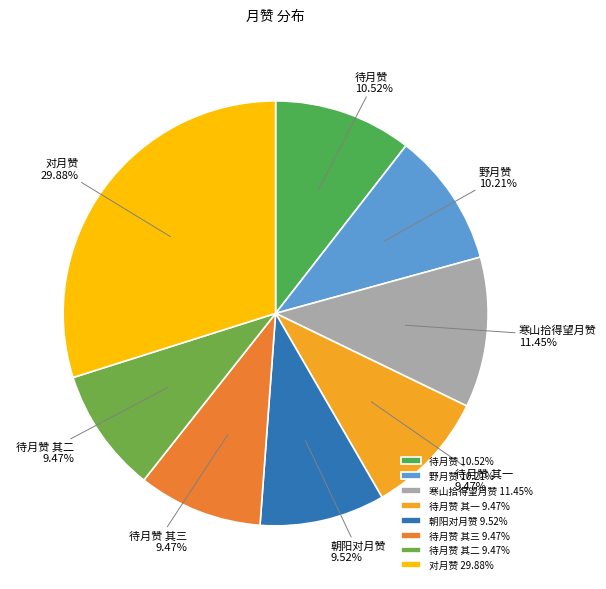

To the nearest percent, what portion does 寒山拾得望月赞 represent?

11%